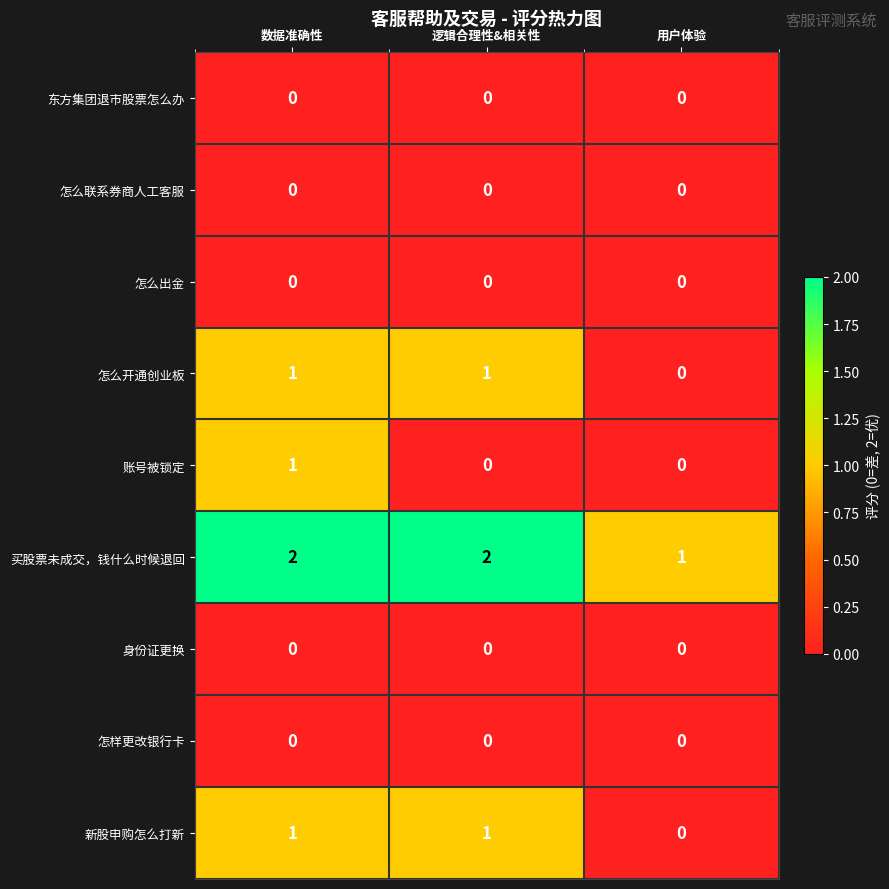

Which series has the largest total across all categories?

买股票未成交，钱什么时候退回